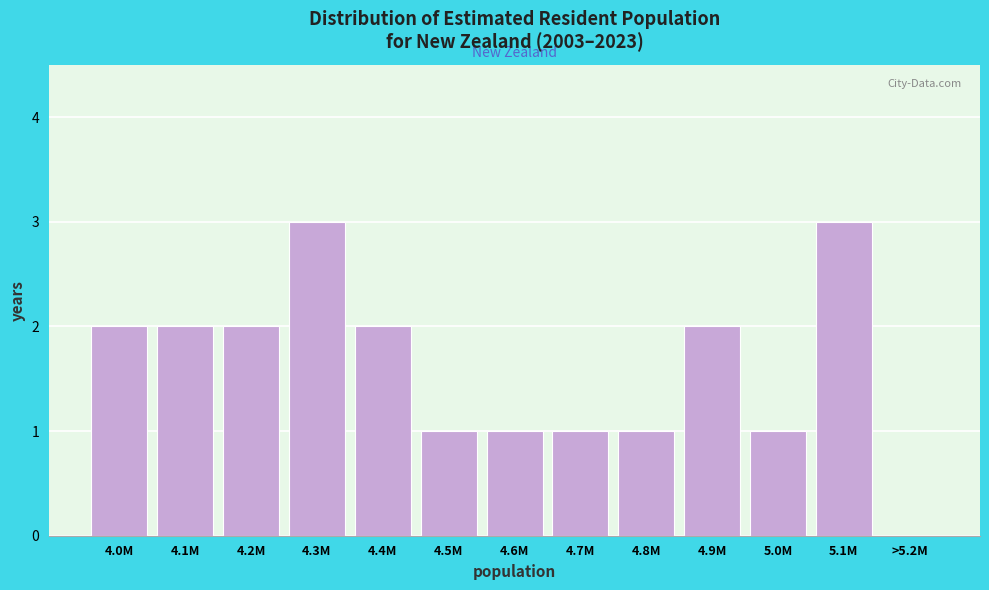

Reading left to right, extract all data points from this chart.

4.0M=2	4.1M=2	4.2M=2	4.3M=3	4.4M=2	4.5M=1	4.6M=1	4.7M=1	4.8M=1	4.9M=2	5.0M=1	5.1M=3	>5.2M=0